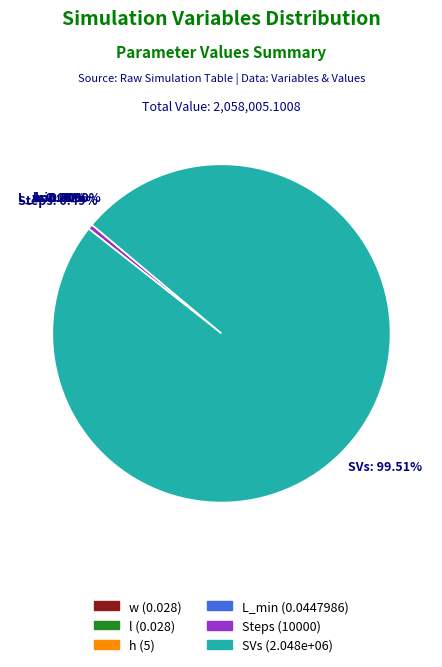

Which slice is the largest?

SVs